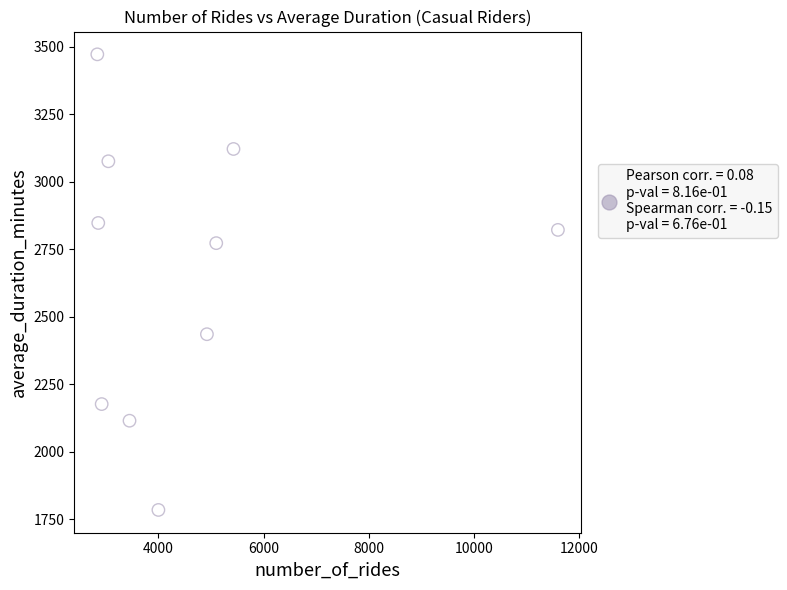

What Y value in the scatter plot is closest to 2627?

2772.0